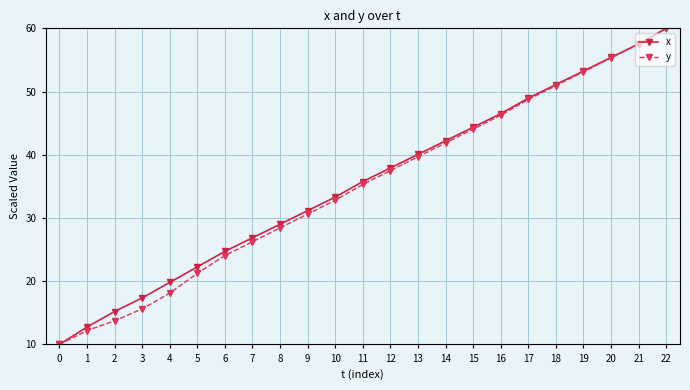

Does the chart have visible grid lines?

Yes